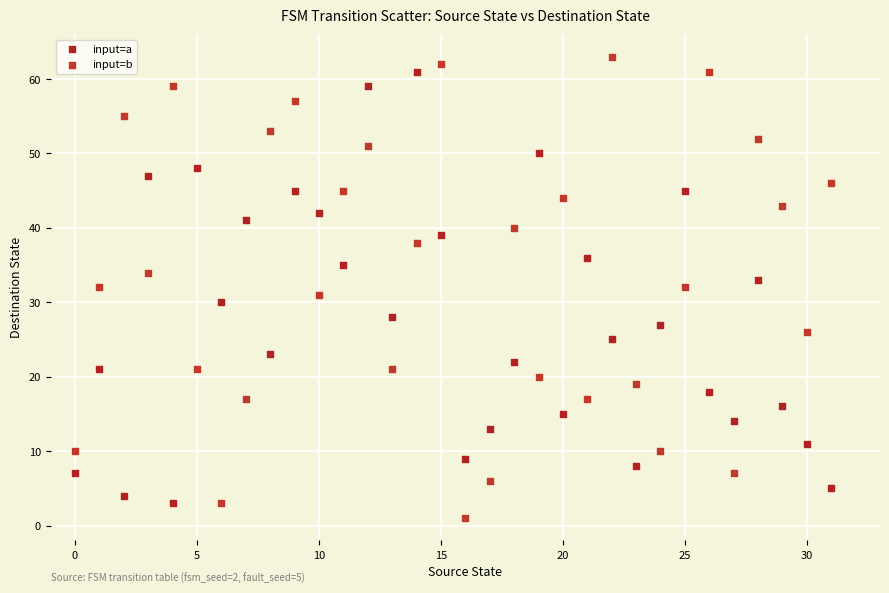

Across all data points, what is the range of Y values (max minus min)?

62